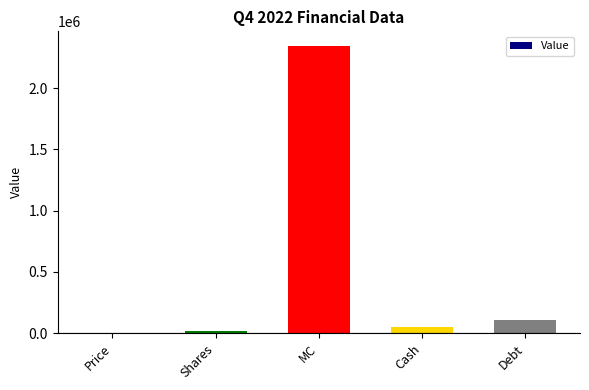

True or false: the data shows 617451.6 at MC.

False